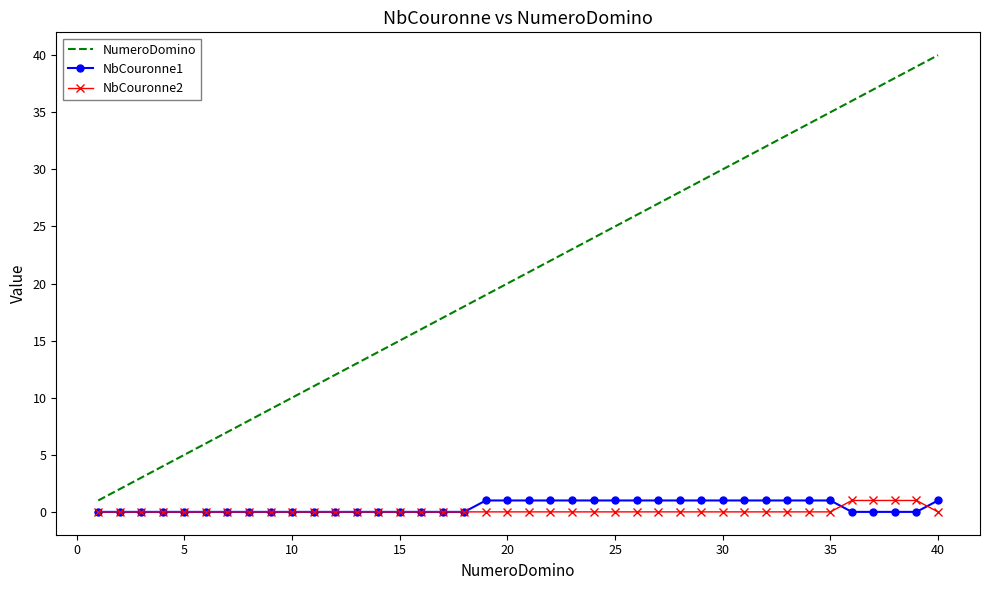

Which series has the widest spread of values?

NumeroDomino